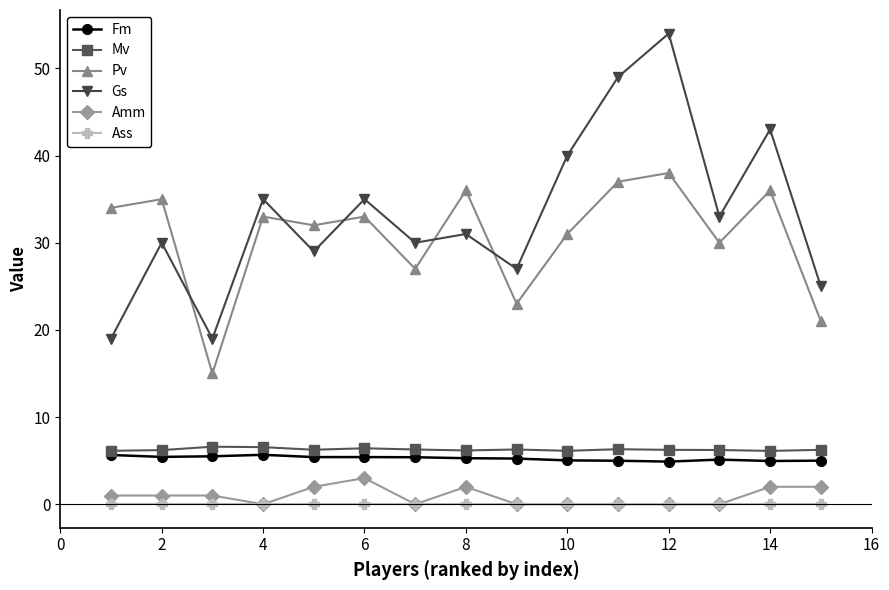

Which series has the largest total across all categories?

Gs